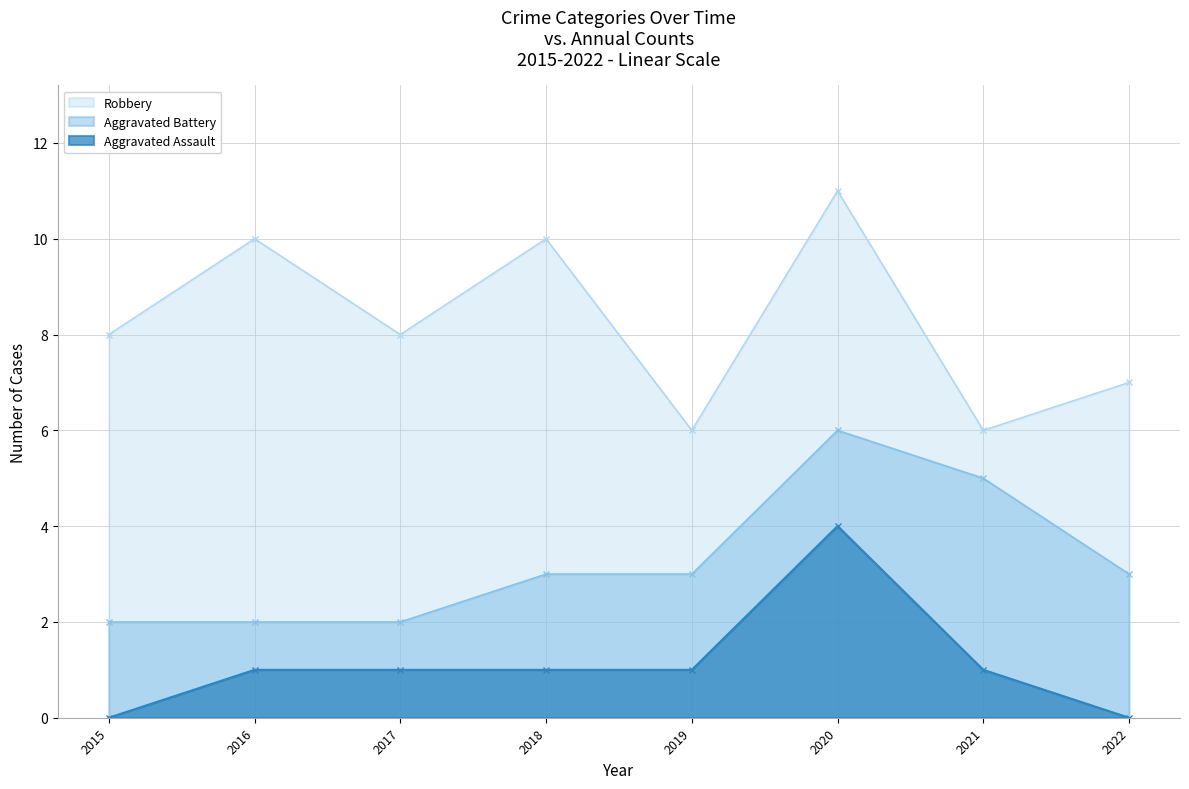

True or false: Aggravated Assault has a value of 1 at 2019.

True